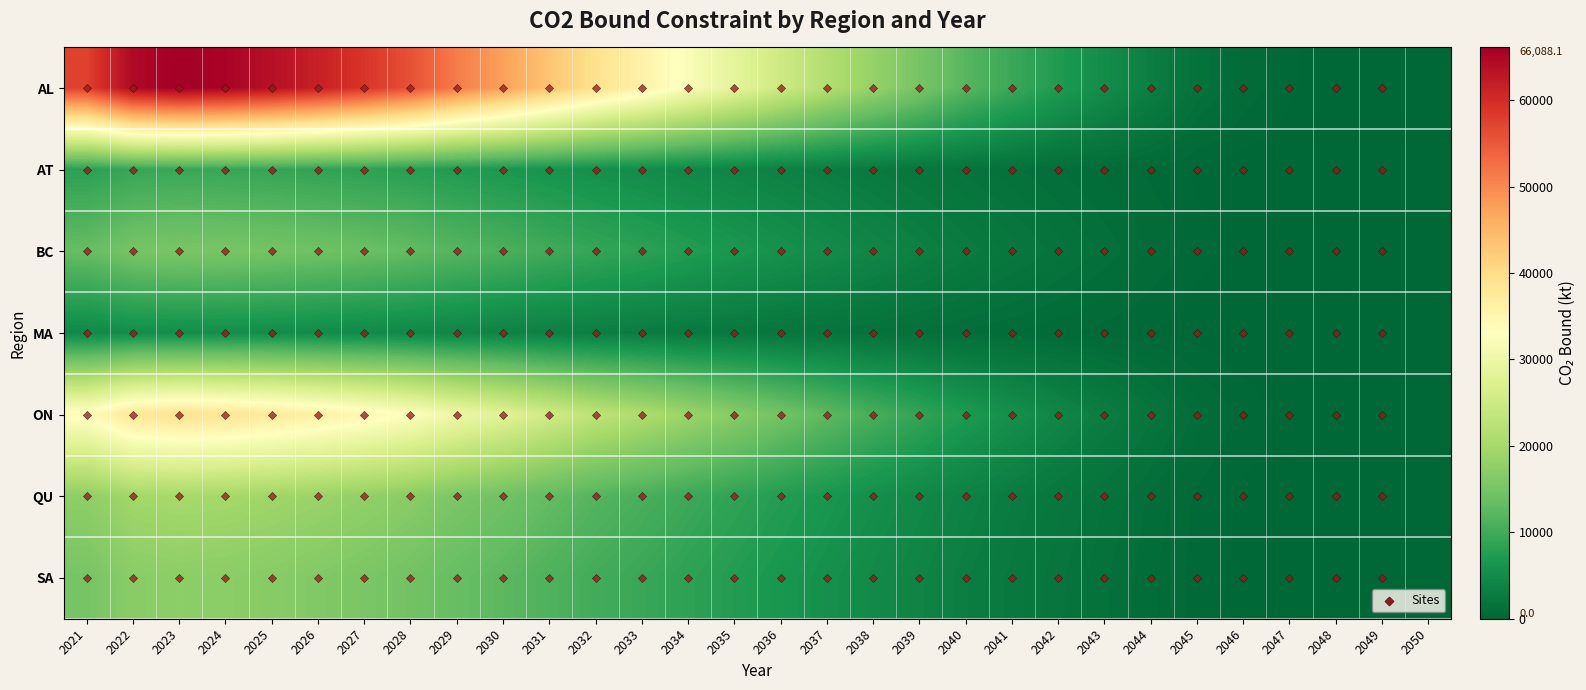

How many distinct data groups are displayed?

7